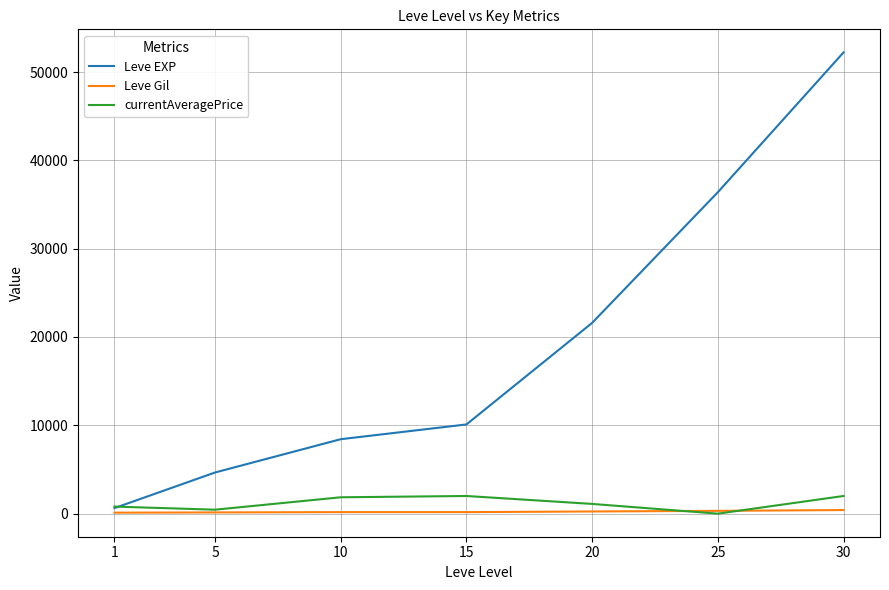

Between 20 and 25, which series saw the biggest shift?

Leve EXP